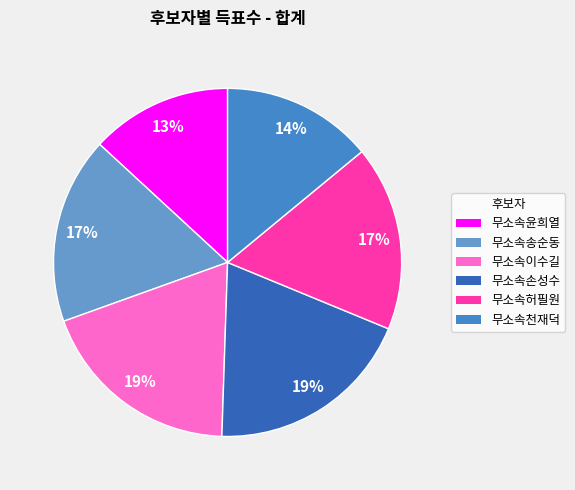

To the nearest percent, what is the average slice percentage?

17%